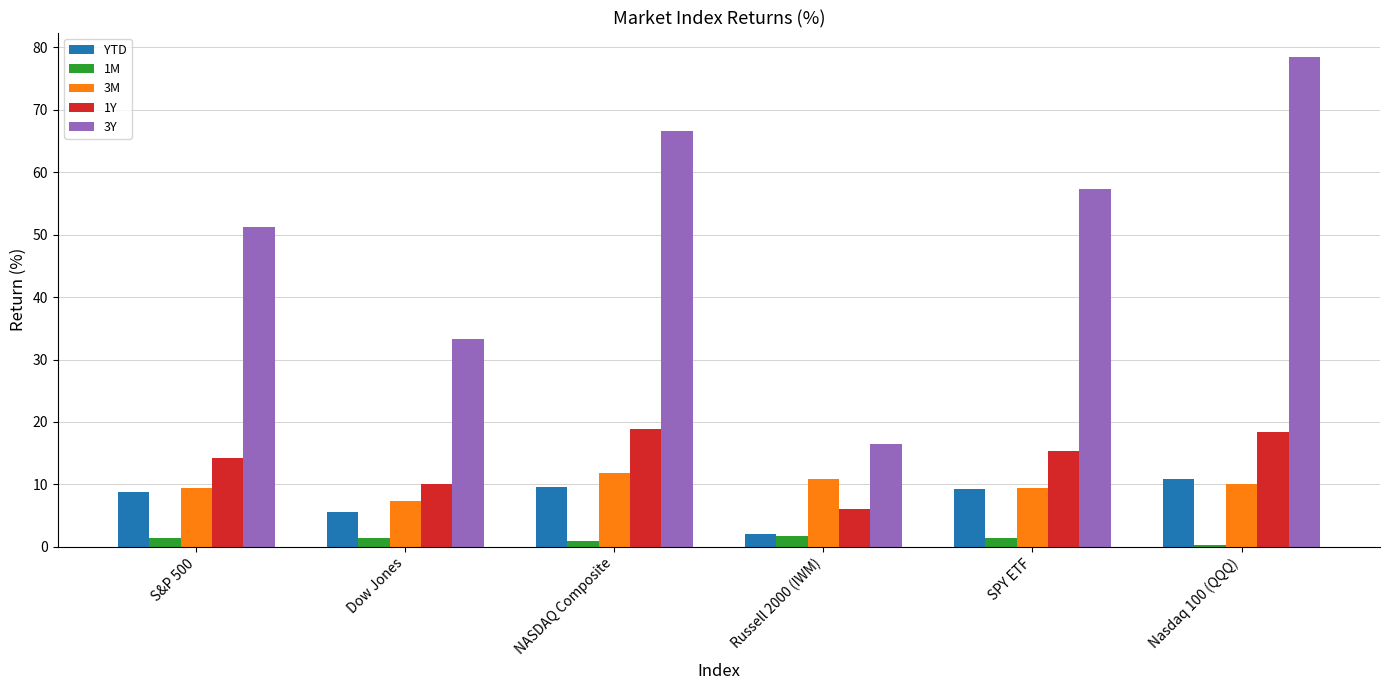

Which series has the largest range (max minus min)?

3Y